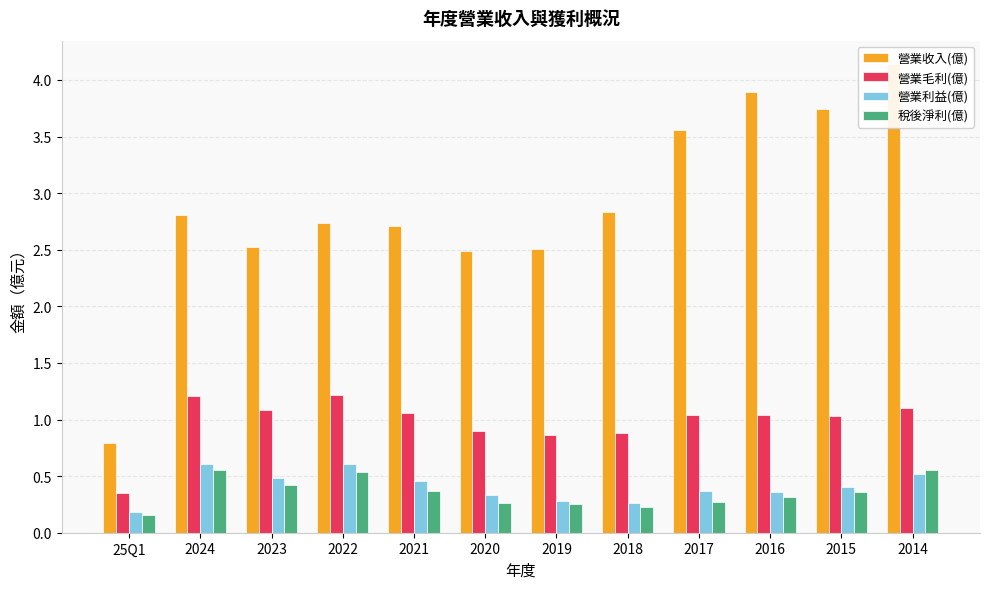

What is the label of the 6th bar from the right?

2019